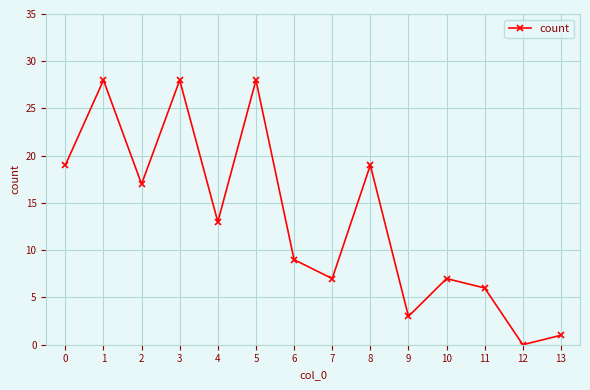

What is the maximum value shown in the chart?

28